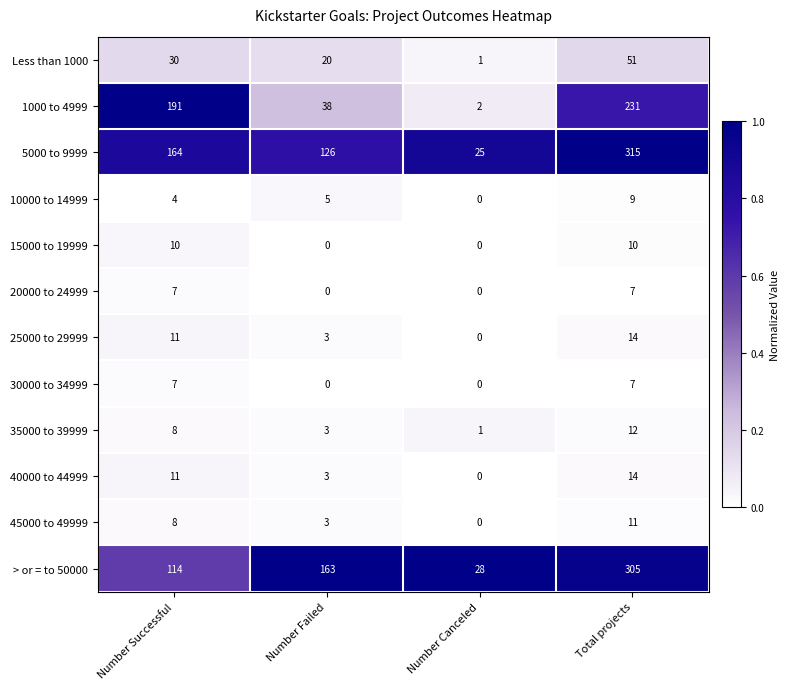

What is the average value of the Less than 1000 series?

26